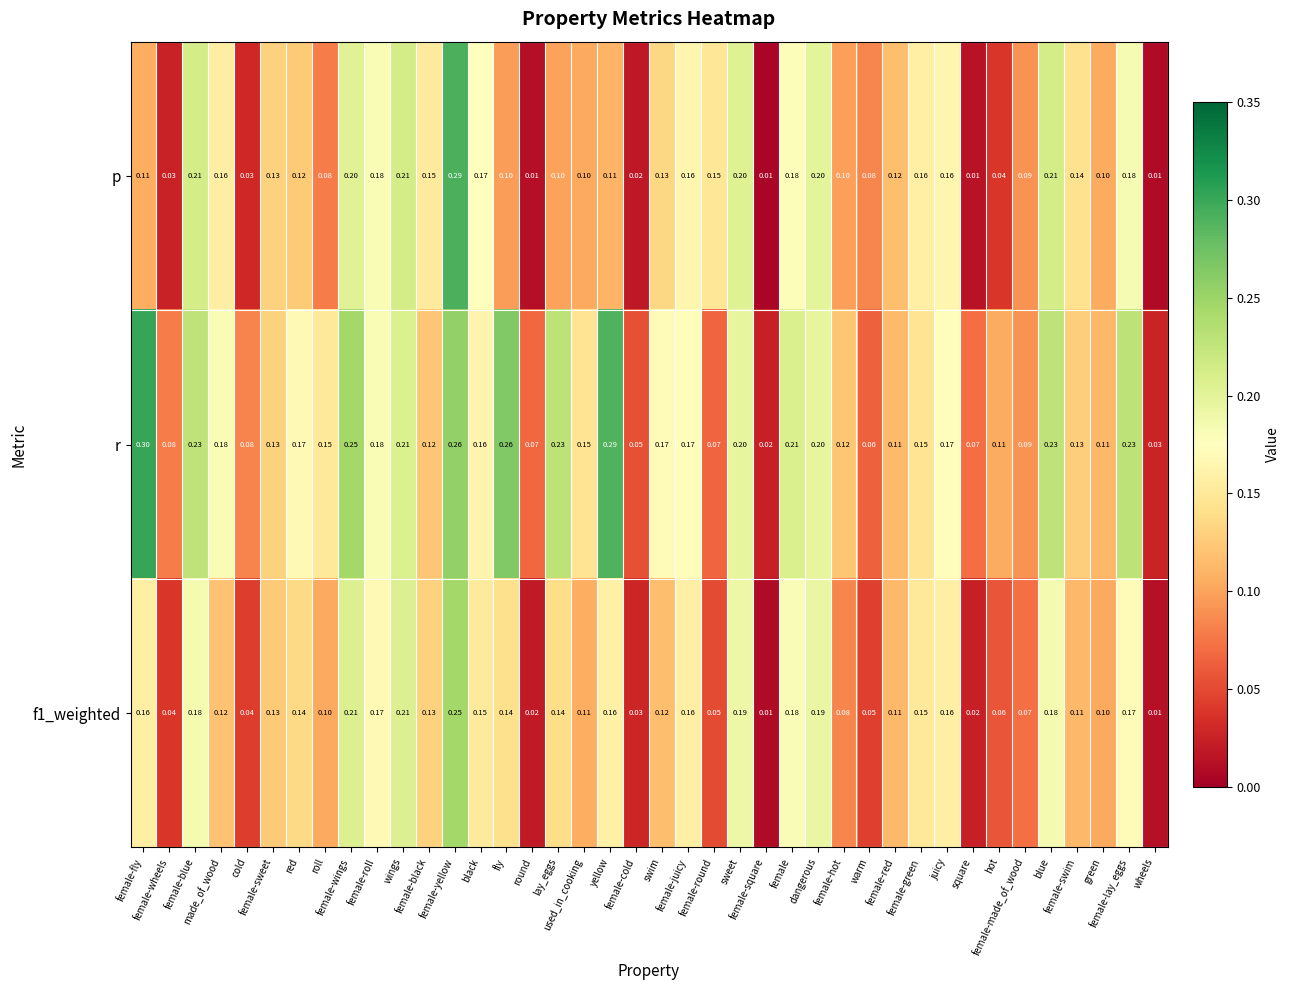

How many series are shown in this chart?

3